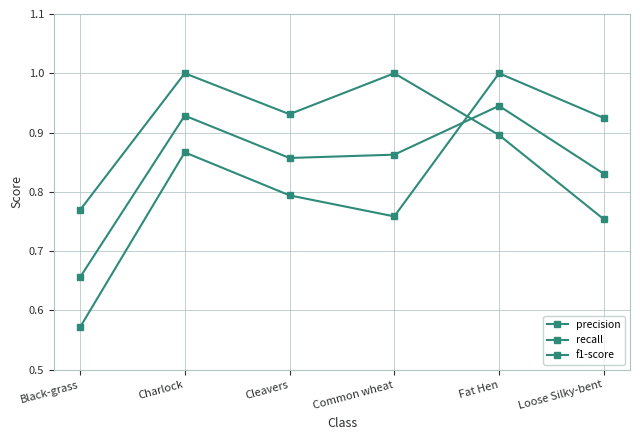

What is the spread (max minus min) of values at Fat Hen?

0.1